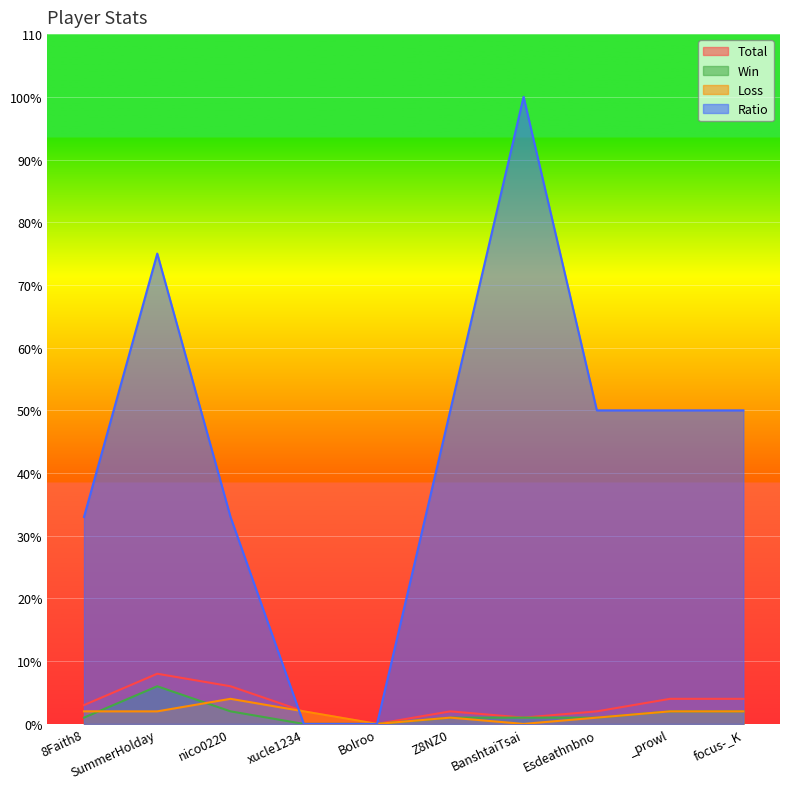

What position from the right is BanshtaiTsai?

4